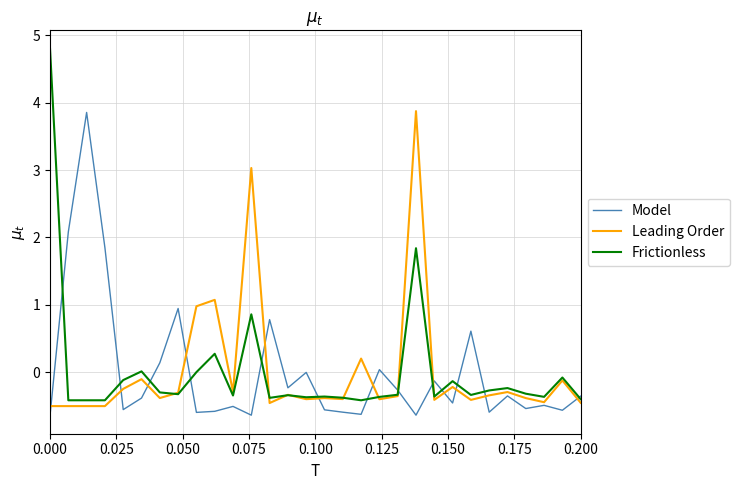

Which series has the widest spread of values?

Frictionless